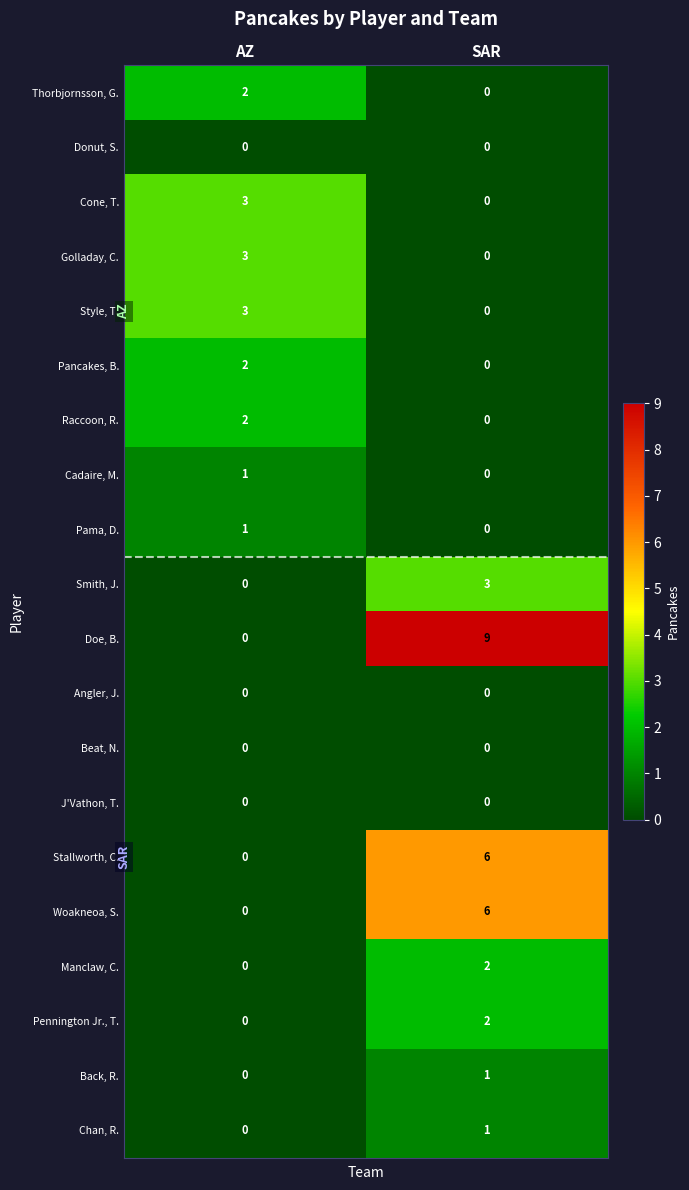

Rank the categories by Thorbjornsson, G. value from lowest to highest.

SAR, AZ